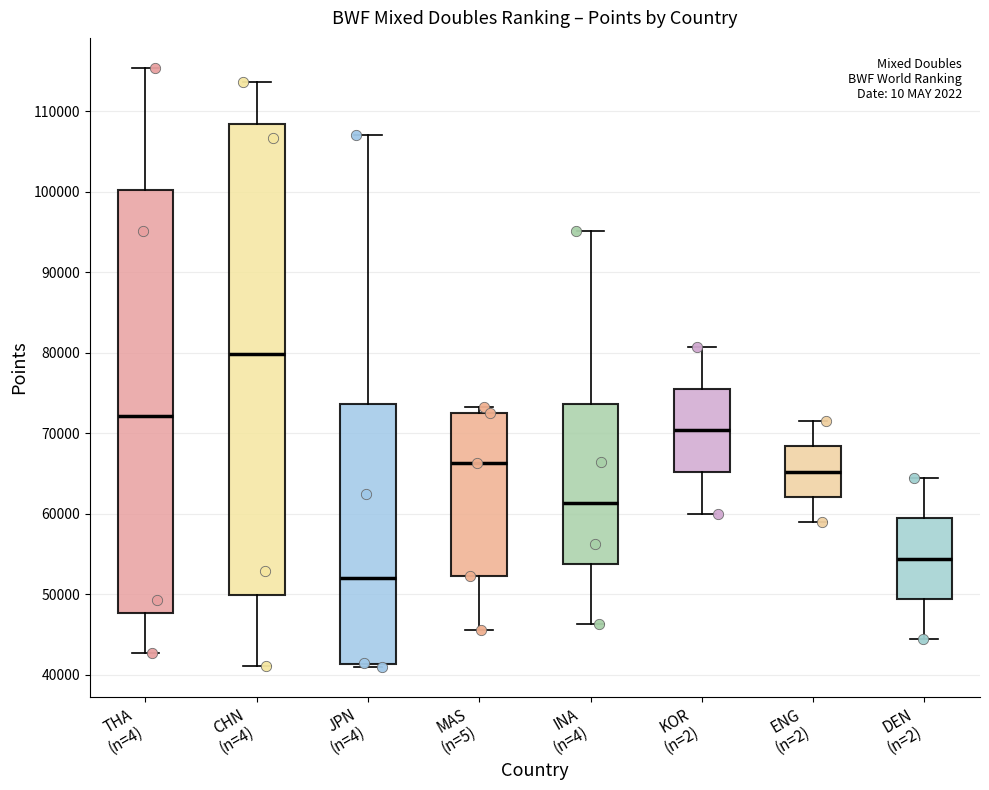

Which box's median line is the highest?

CHN (n=4)